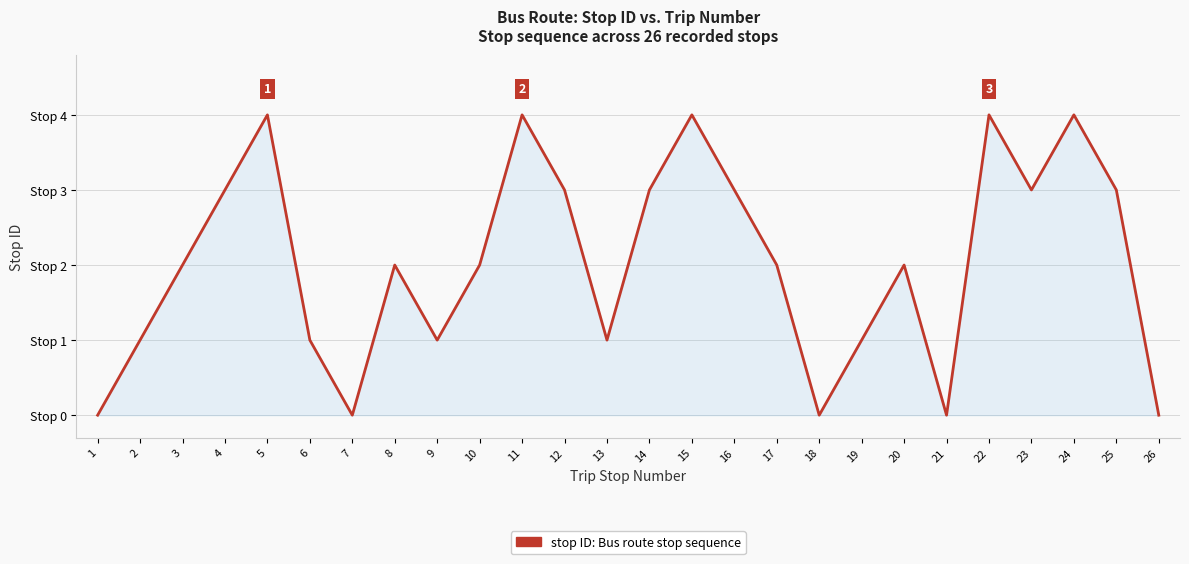

Rank the categories by value from lowest to highest.

1, 7, 18, 21, 26, 2, 6, 9, 13, 19, 3, 8, 10, 17, 20, 4, 12, 14, 16, 23, 25, 5, 11, 15, 22, 24